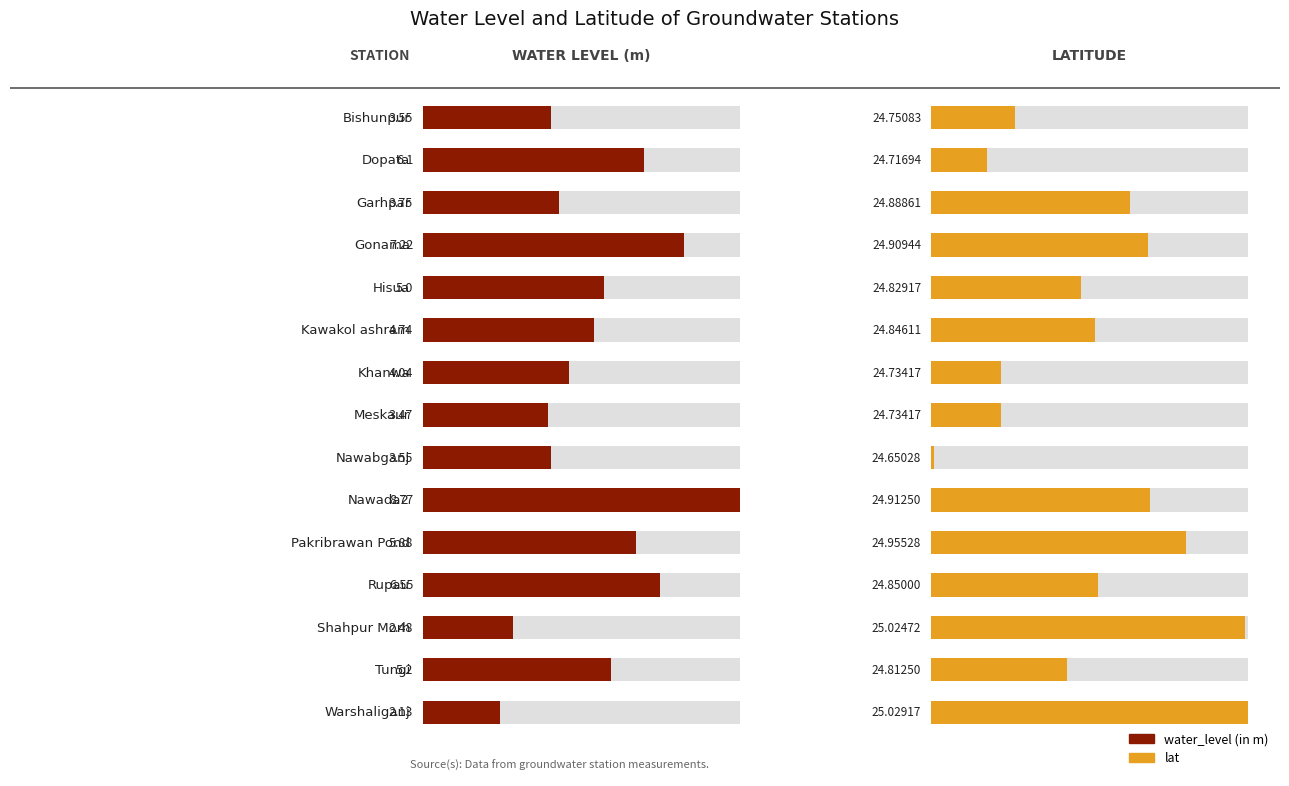

The lat series shows 25.0 at Pakribrawan Pond. True or false?

True